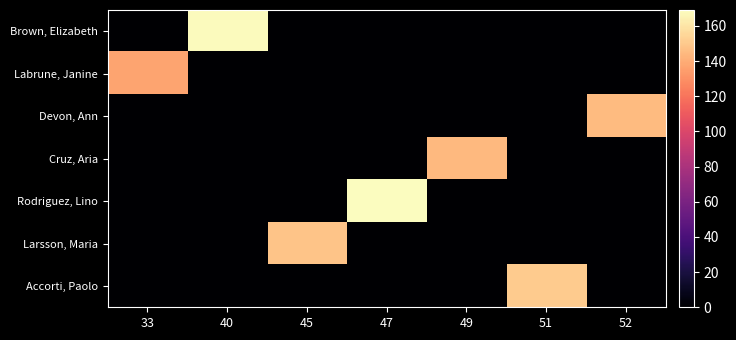

Reading right to left, list all the values displayed in this chart.

Brown, Elizabeth: 52=0	51=0	49=0	47=0	45=0	40=168	33=0
Labrune, Janine: 52=0	51=0	49=0	47=0	45=0	40=0	33=137
Devon, Ann: 52=145	51=0	49=0	47=0	45=0	40=0	33=0
Cruz, Aria: 52=0	51=0	49=144	47=0	45=0	40=0	33=0
Rodriguez, Lino: 52=0	51=0	49=0	47=169	45=0	40=0	33=0
Larsson, Maria: 52=0	51=0	49=0	47=0	45=148	40=0	33=0
Accorti, Paolo: 52=0	51=151	49=0	47=0	45=0	40=0	33=0